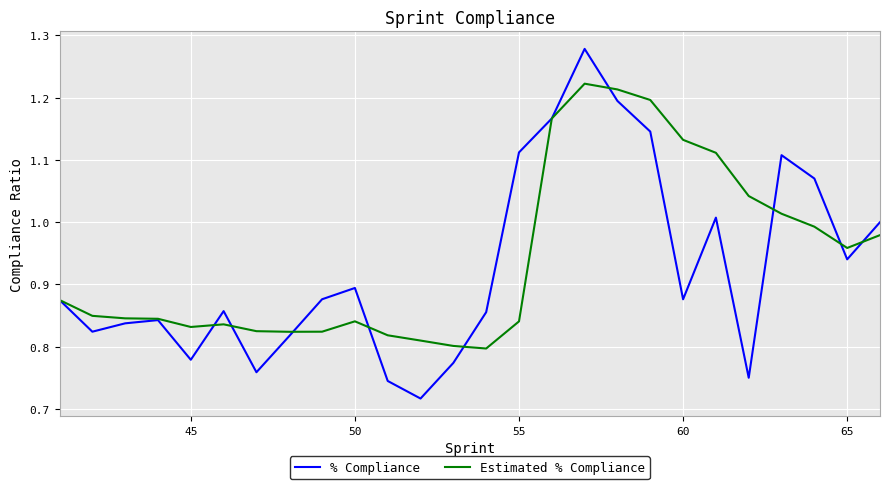

Which series has the largest range (max minus min)?

% Compliance